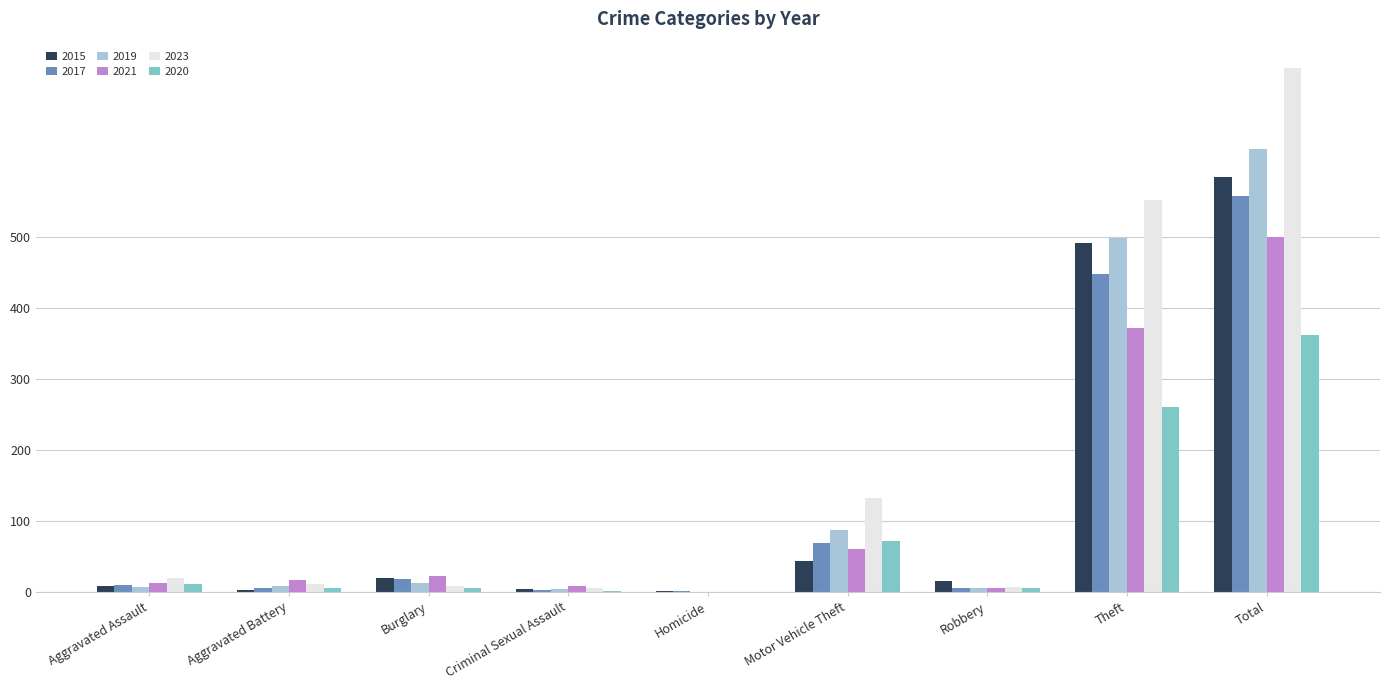

What is the sum of the 2023 values at Aggravated Assault and Robbery?

26